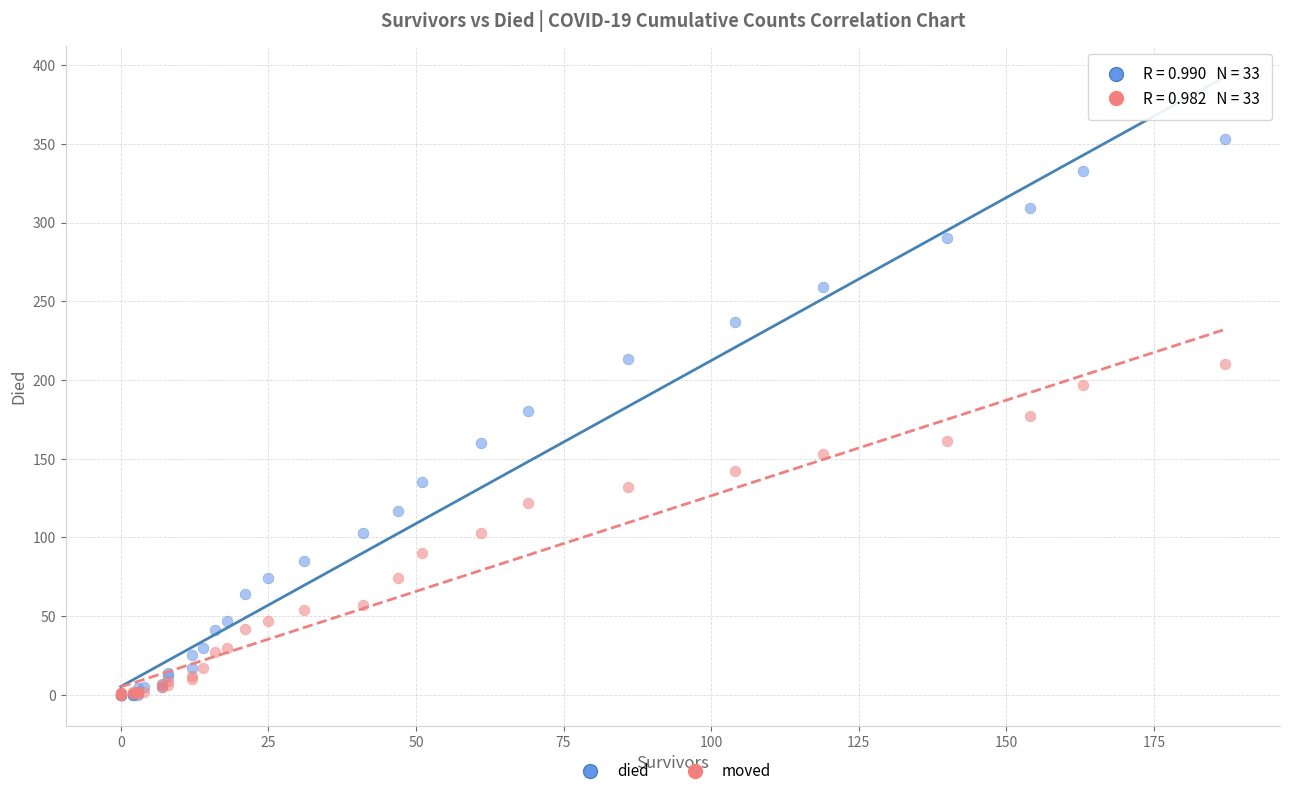

What are all the series names shown in the legend?

died, moved